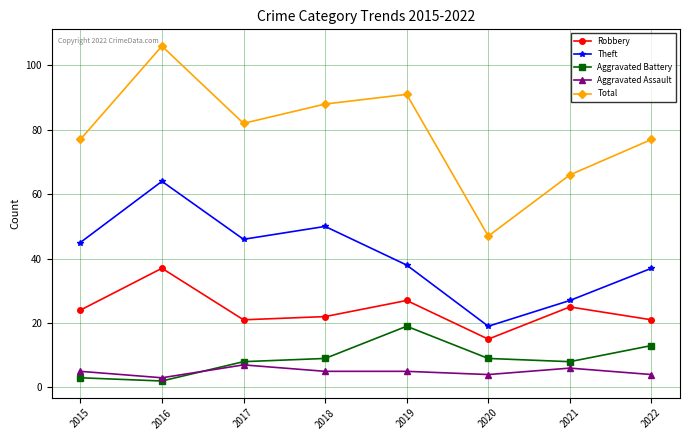

Which series has the largest total across all categories?

Total